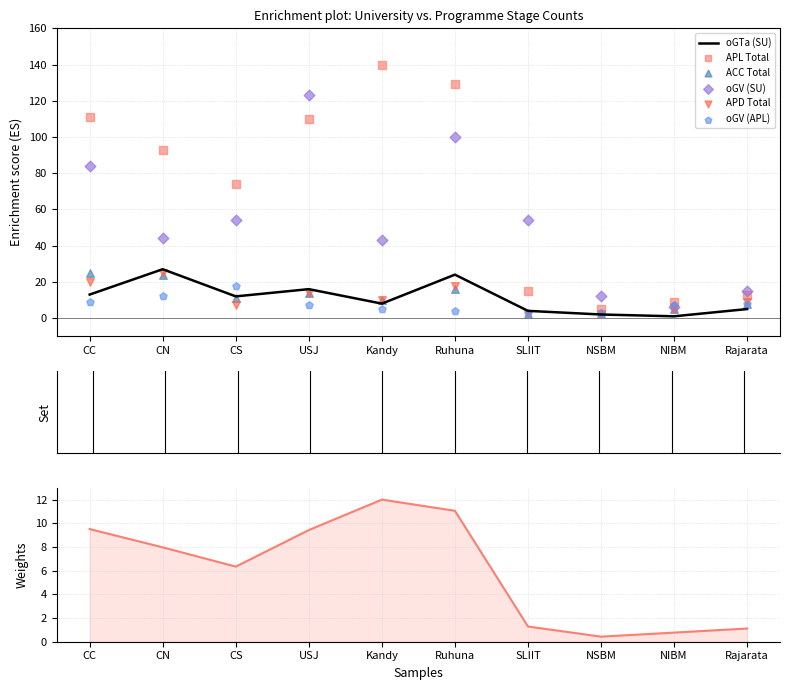

What is the total value across all series at Rajarata?

46.1